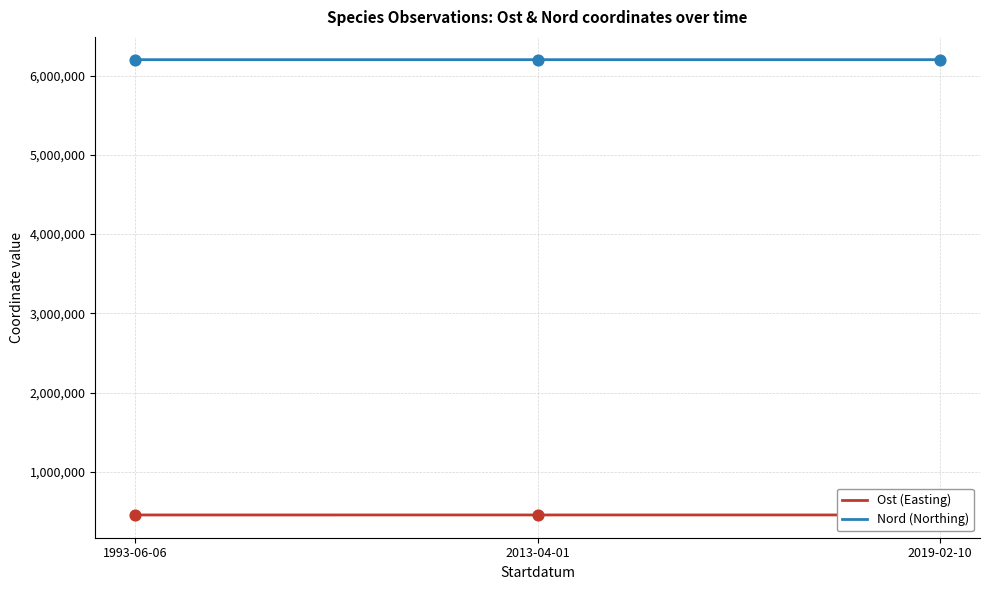

Which series contains the highest Y value?

Nord (Northing)